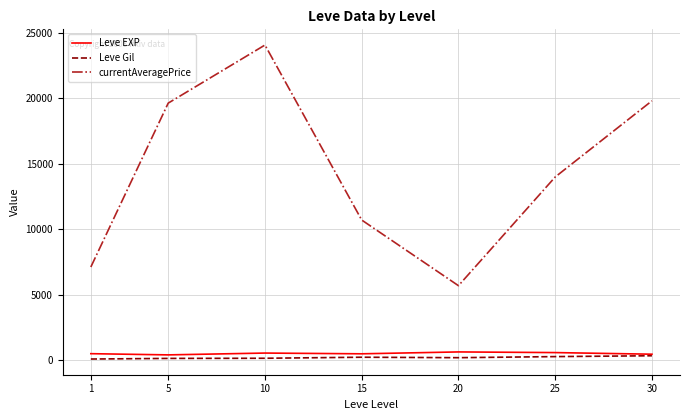

True or false: currentAveragePrice and Leve Gil cross at least once.

False